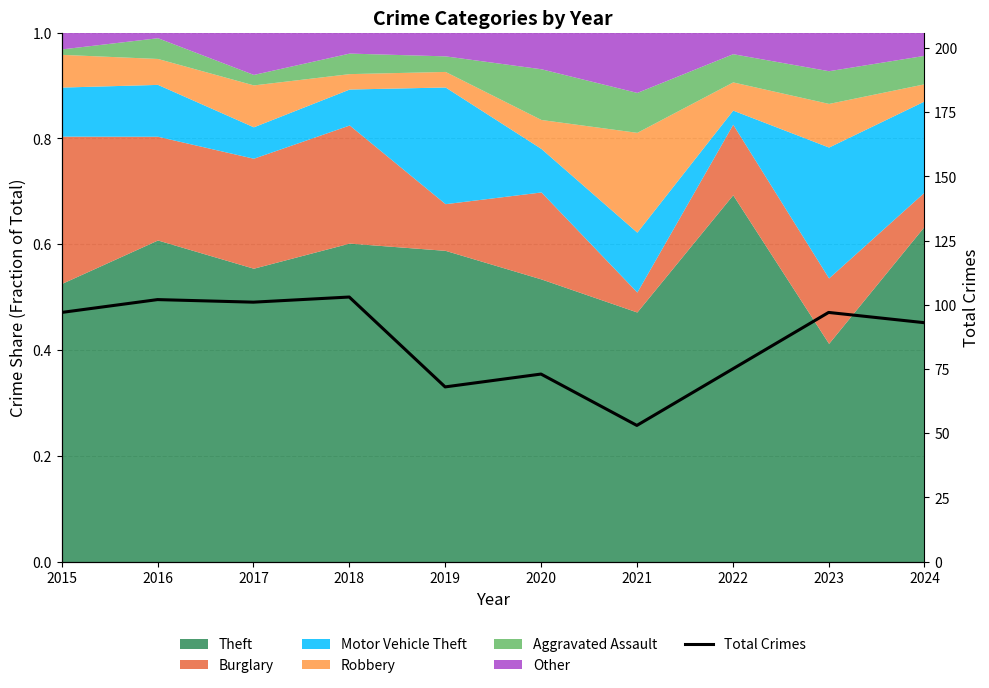

Reading left to right, extract all data points from this chart.

97	102	101	103	68	73	53	75	97	93